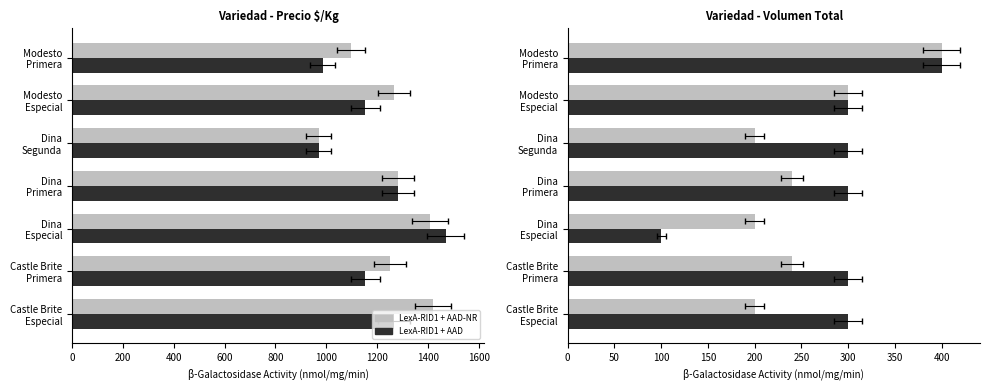

How many series are shown in this chart?

2